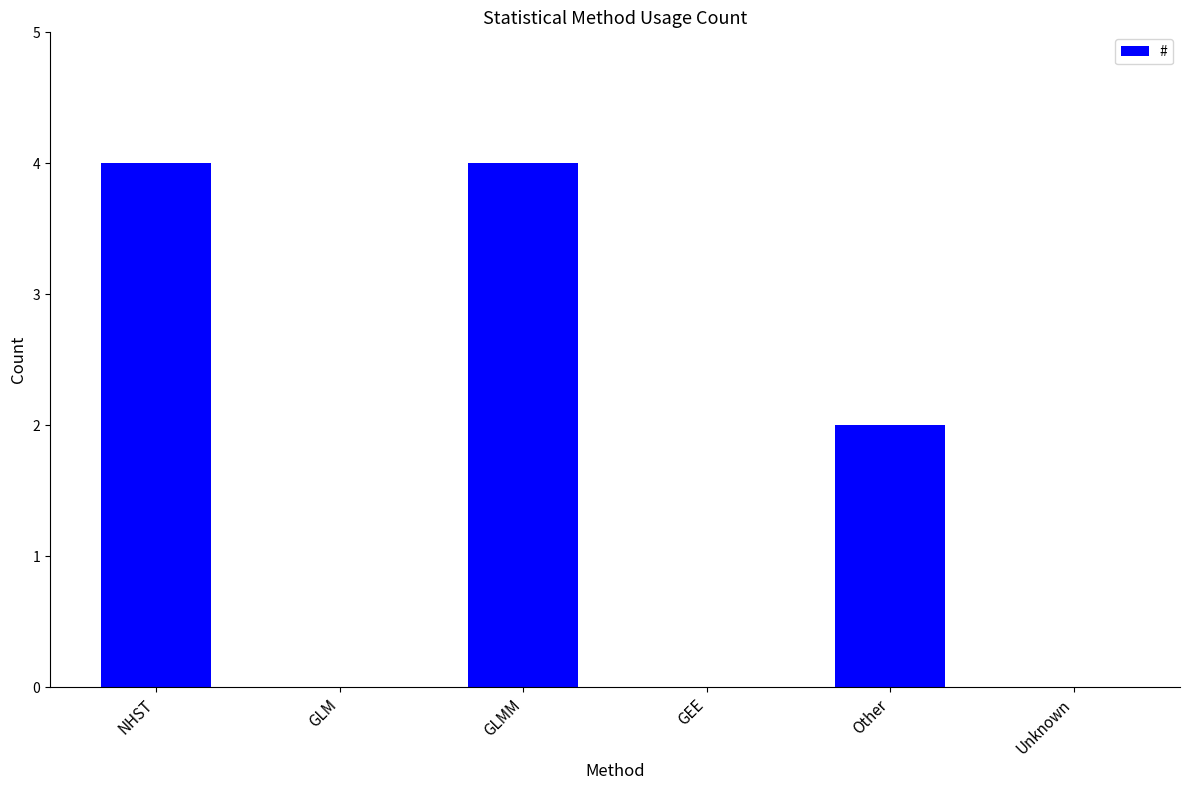

What is the sum of all values?

10